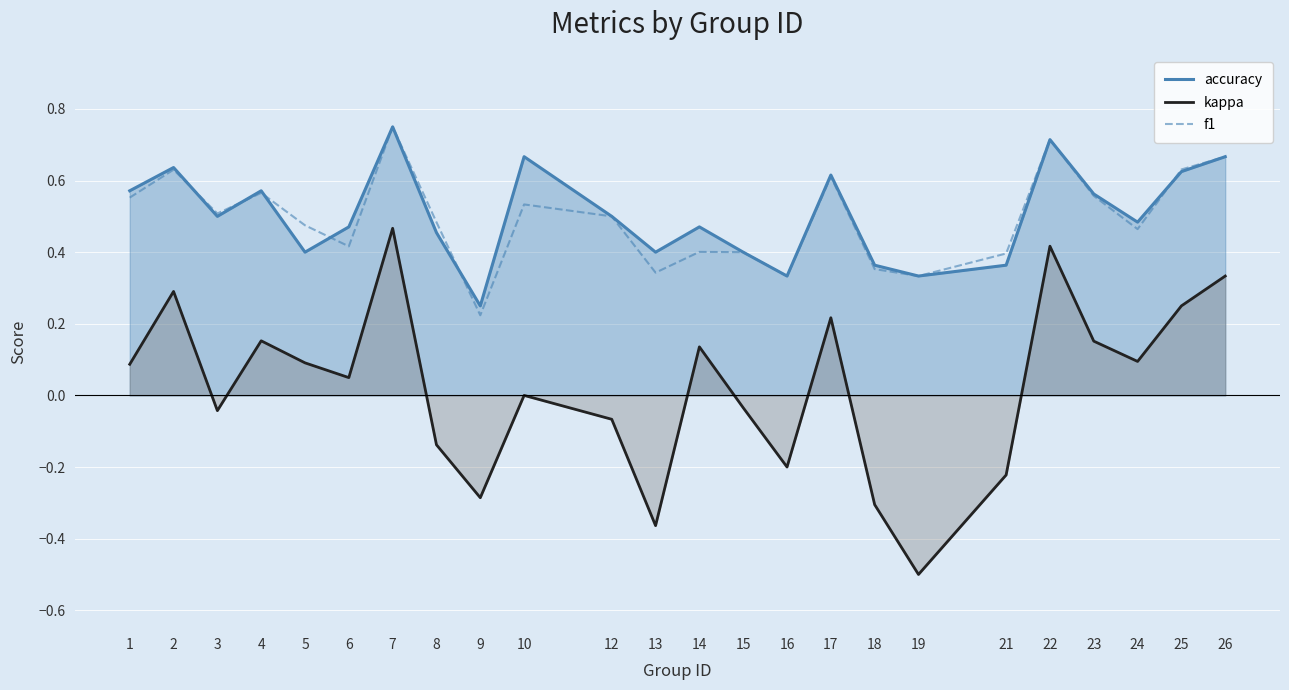

Which series has the widest spread of values?

kappa